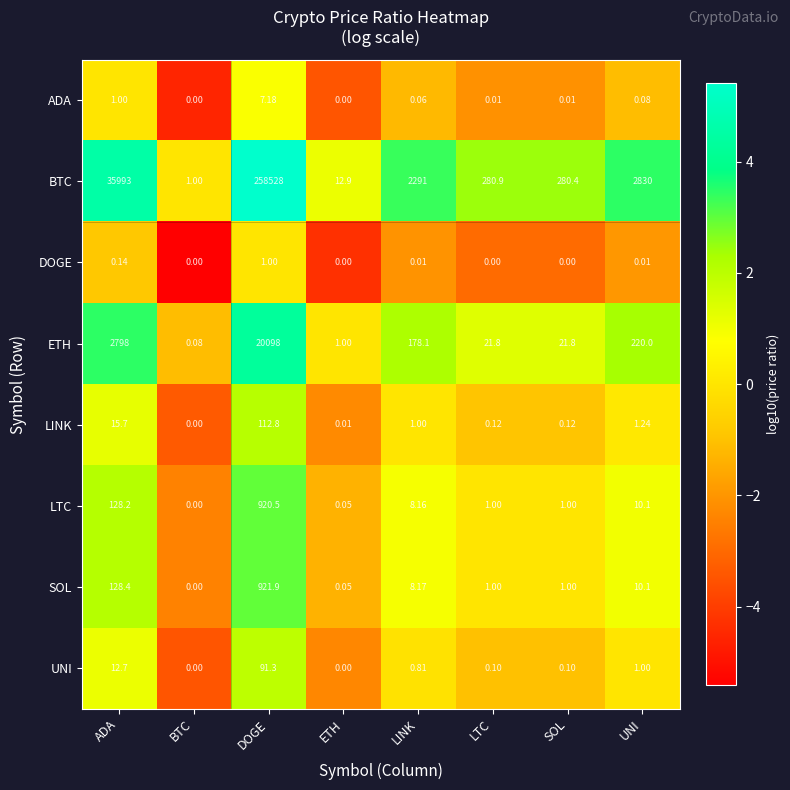

Which series has the largest total across all categories?

BTC